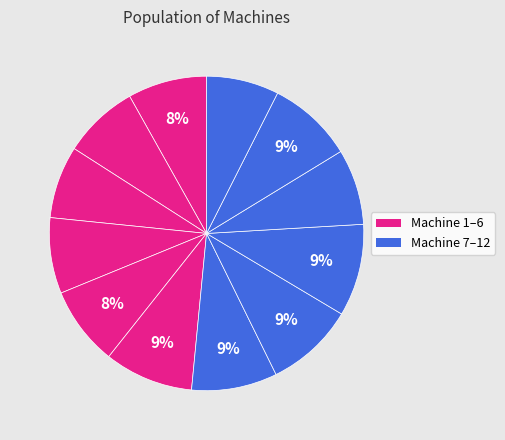

How many slices are in this pie chart?

12